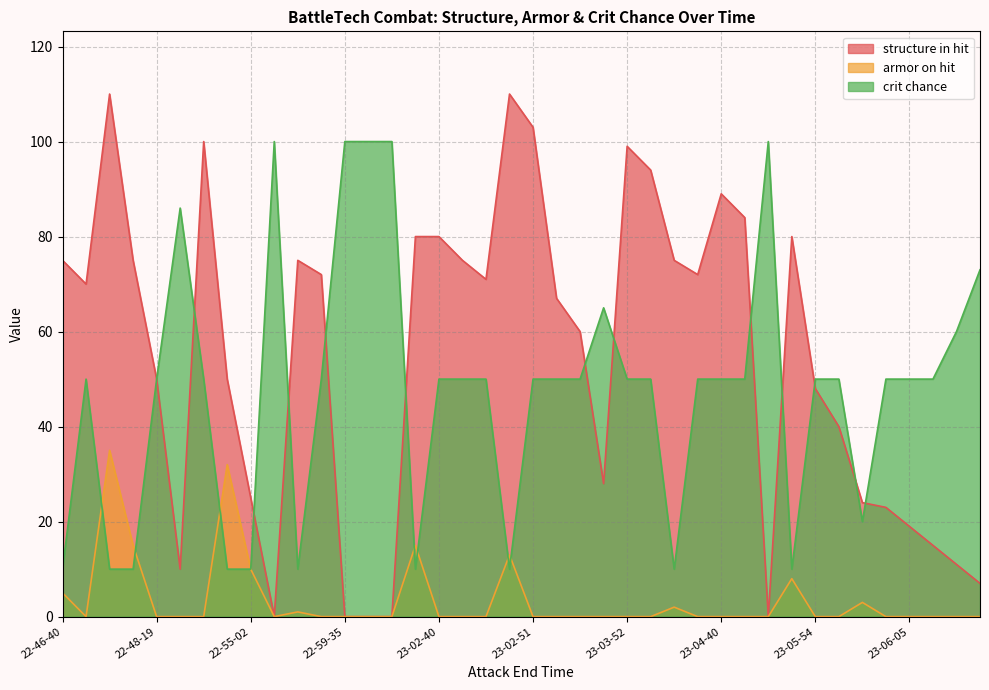

How many lines are shown in the chart?

3